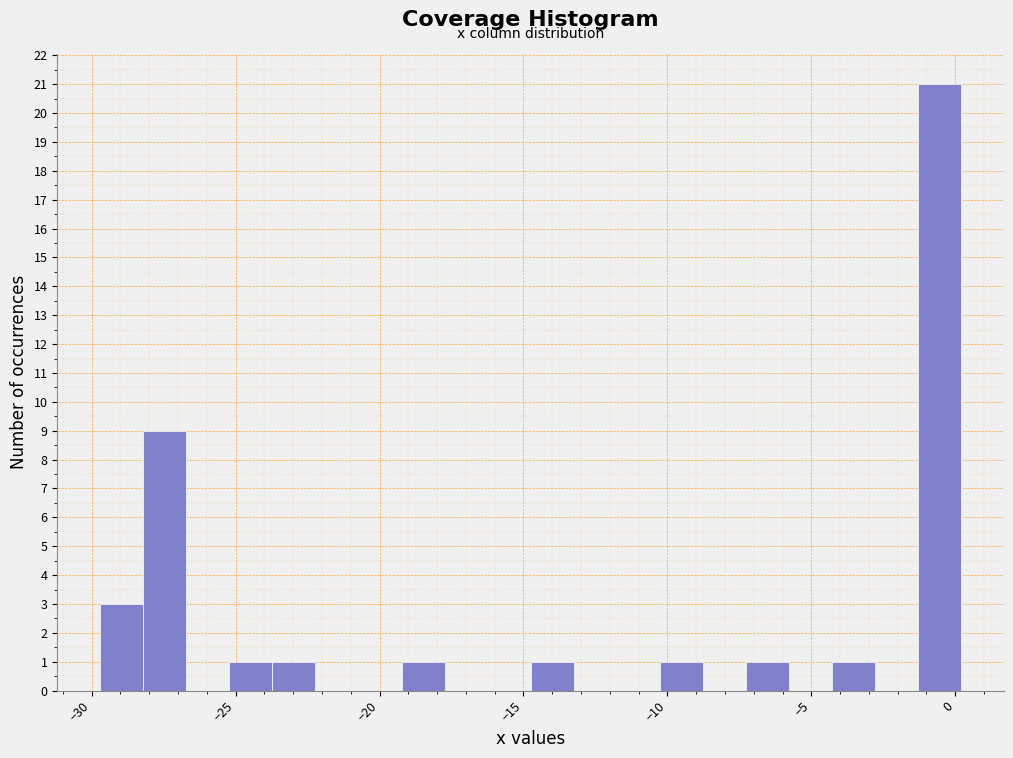

Around what value on the x-axis is the tallest bar? Give the approximate position of its centre, as read against the axis.

-0.5